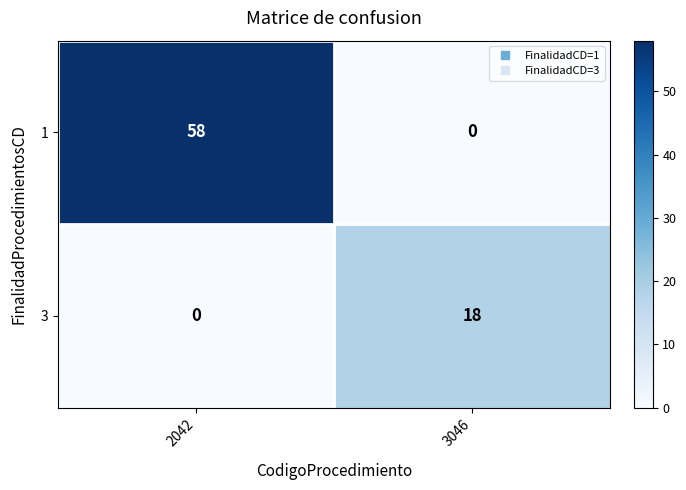

At which category is the sum across all series the highest?

2042